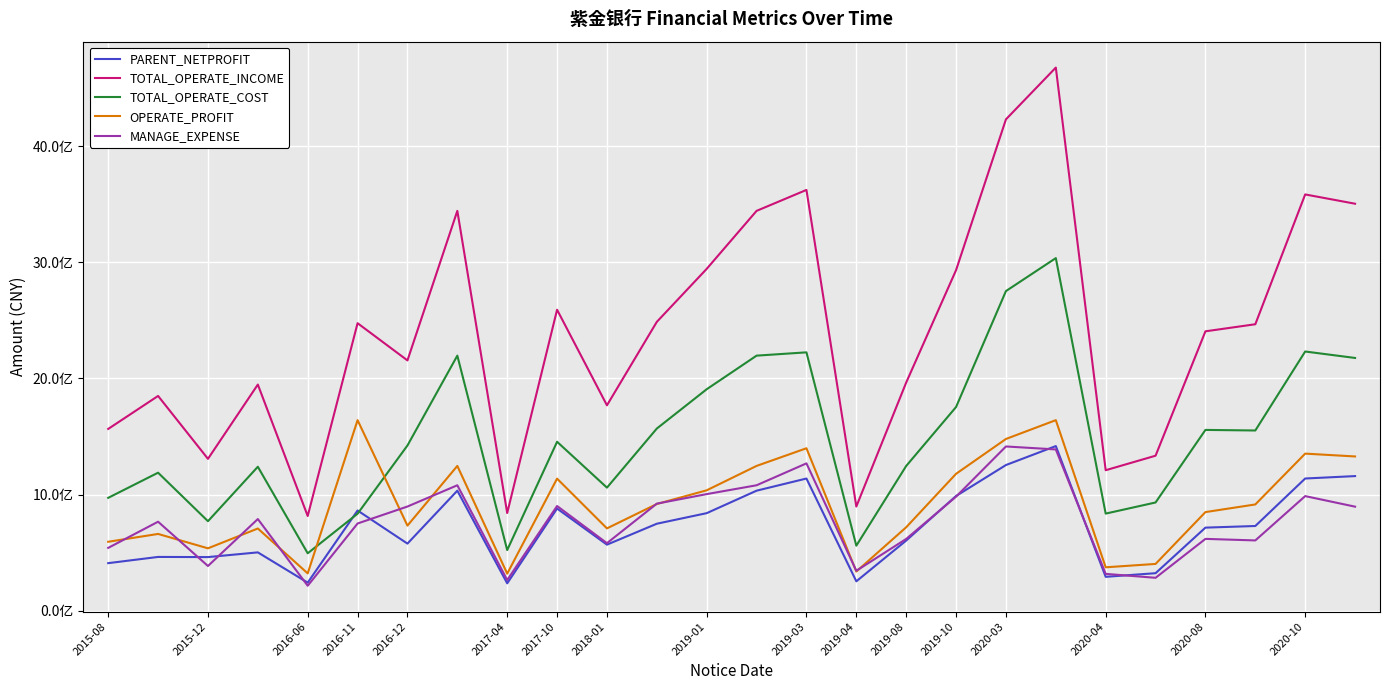

What are all the series names shown in the legend?

PARENT_NETPROFIT, TOTAL_OPERATE_INCOME, TOTAL_OPERATE_COST, OPERATE_PROFIT, MANAGE_EXPENSE